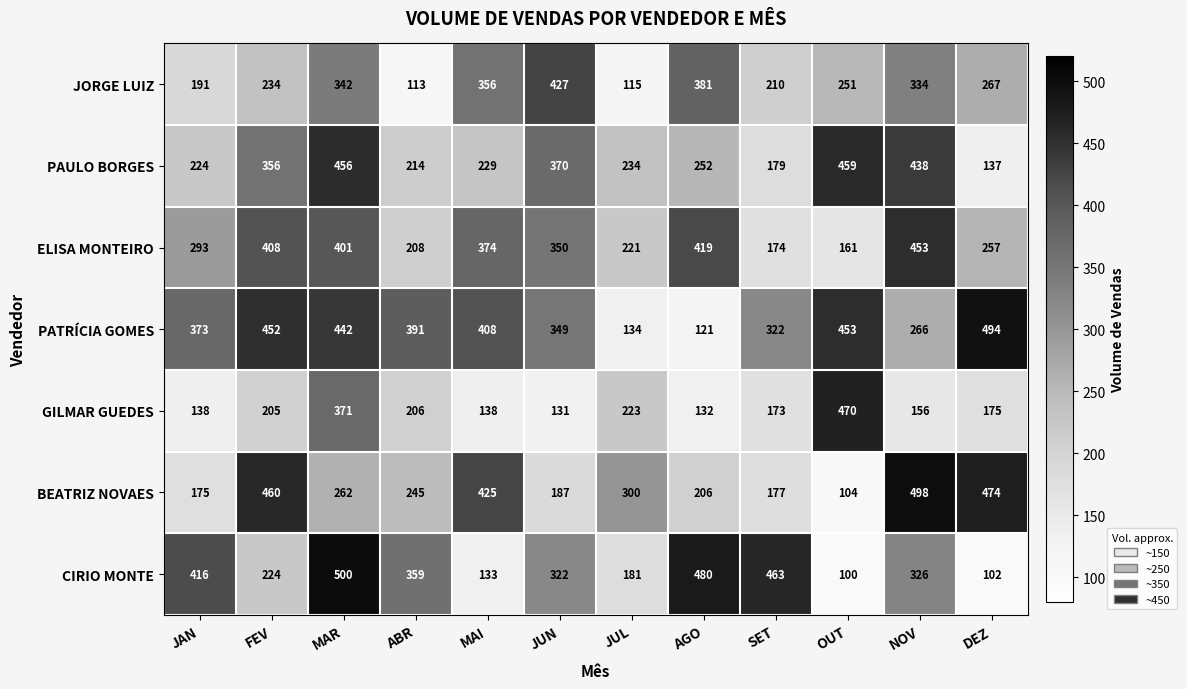

Rank the series at NOV from lowest to highest value.

GILMAR GUEDES, PATRÍCIA GOMES, CIRIO MONTE, JORGE LUIZ, PAULO BORGES, ELISA MONTEIRO, BEATRIZ NOVAES